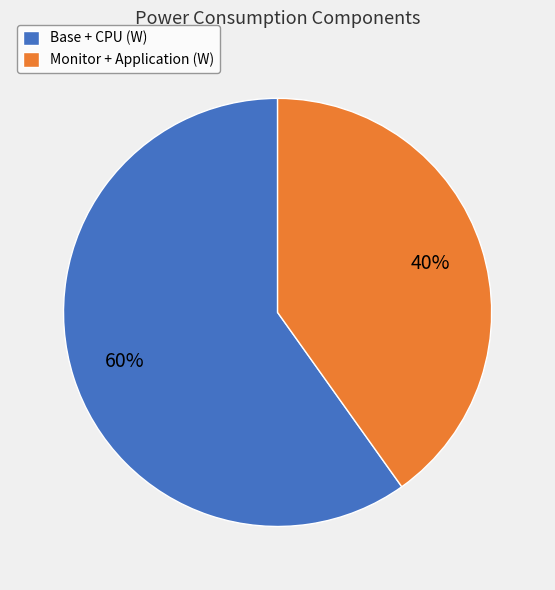

Is the sum of Monitor + Application (W) and Base + CPU (W) greater than half?

Yes